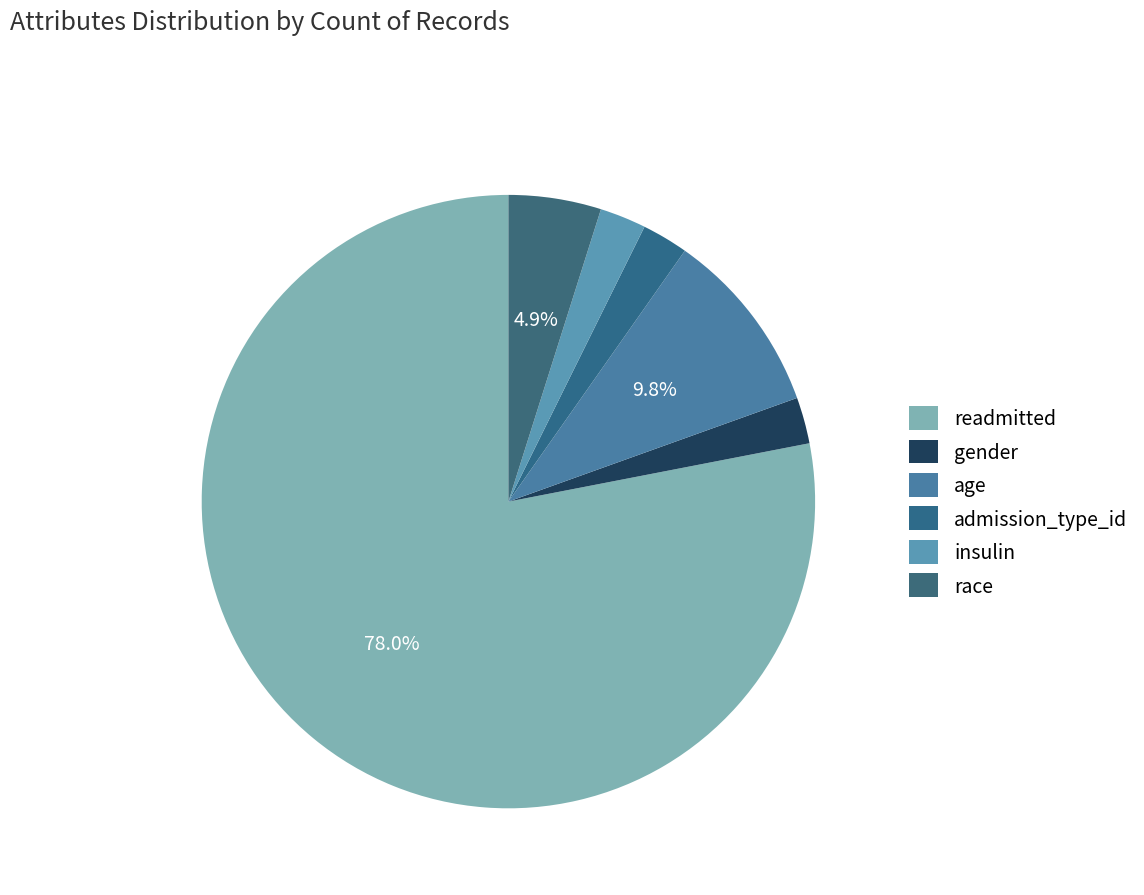

Count the number of slices in the pie.

6